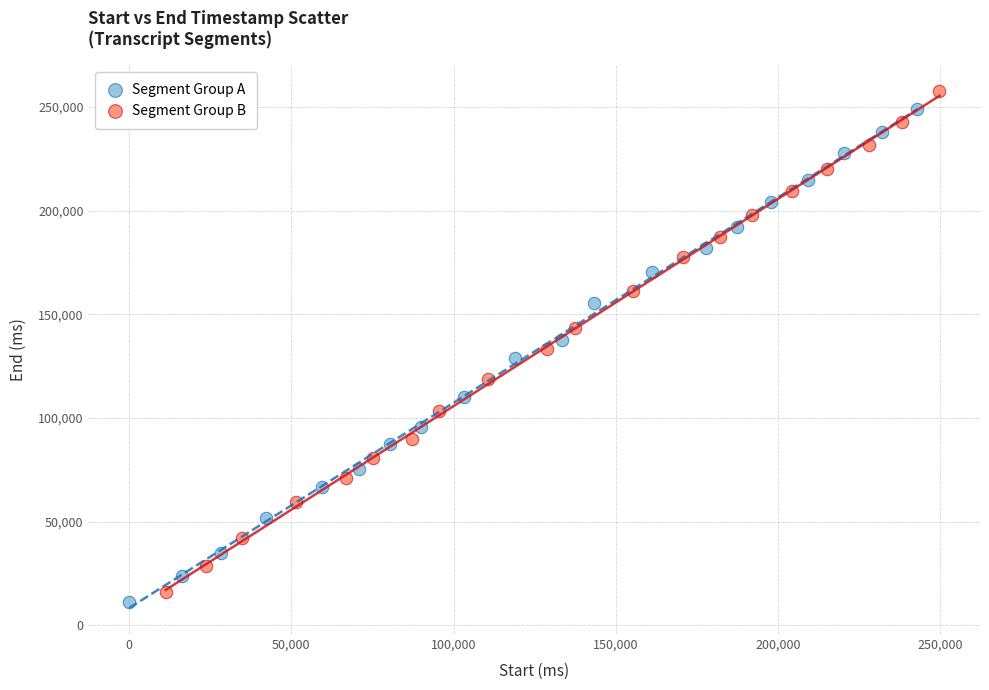

Which series contains the highest Y value?

Segment Group B